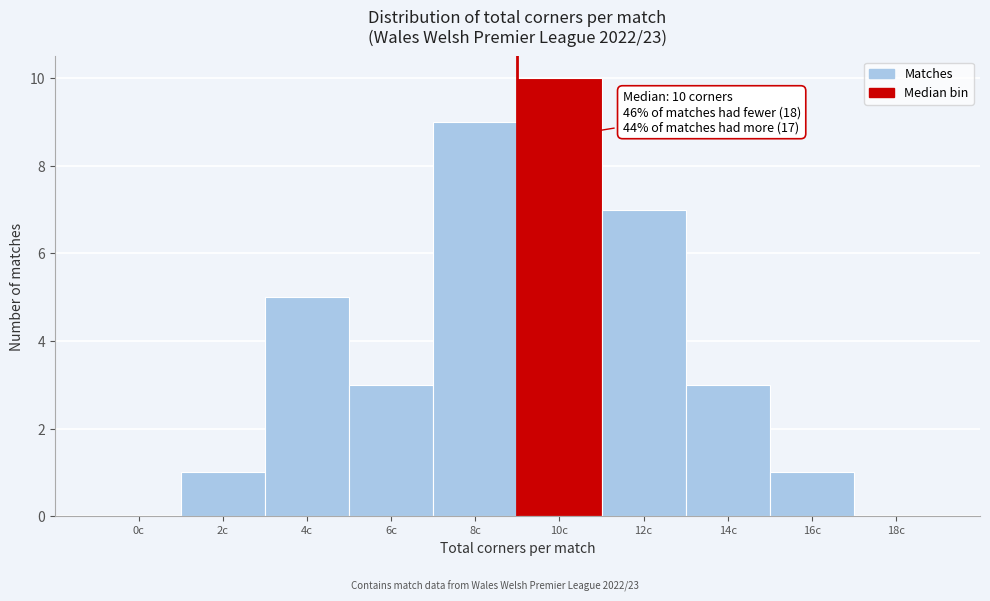

Reading right to left, list all the values displayed in this chart.

18c=0	16c=1	14c=3	12c=7	10c=10	8c=9	6c=3	4c=5	2c=1	0c=0